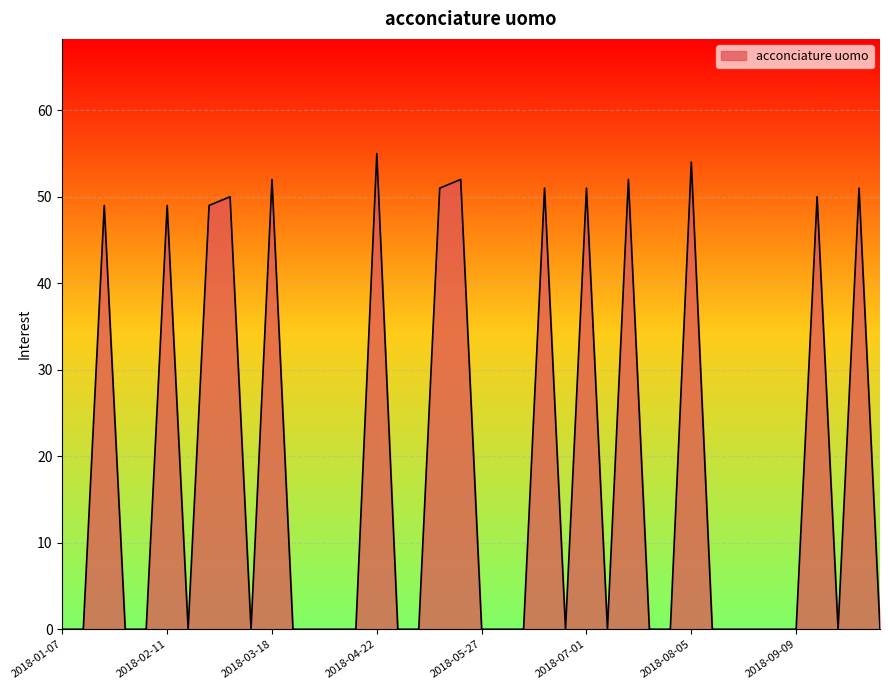

How many lines are shown in the chart?

1